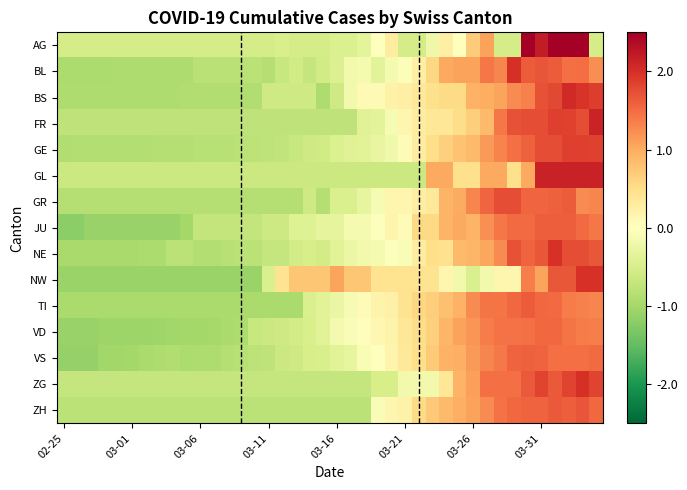

At which category does the chart reach its peak across all series?

38